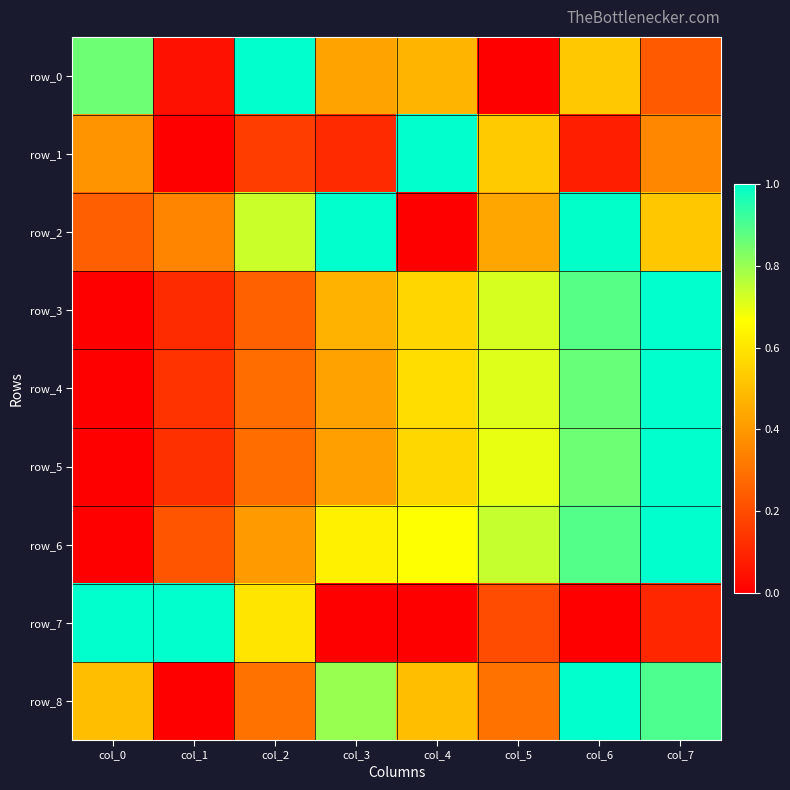

What is the sum of all row_6 values?

4.6